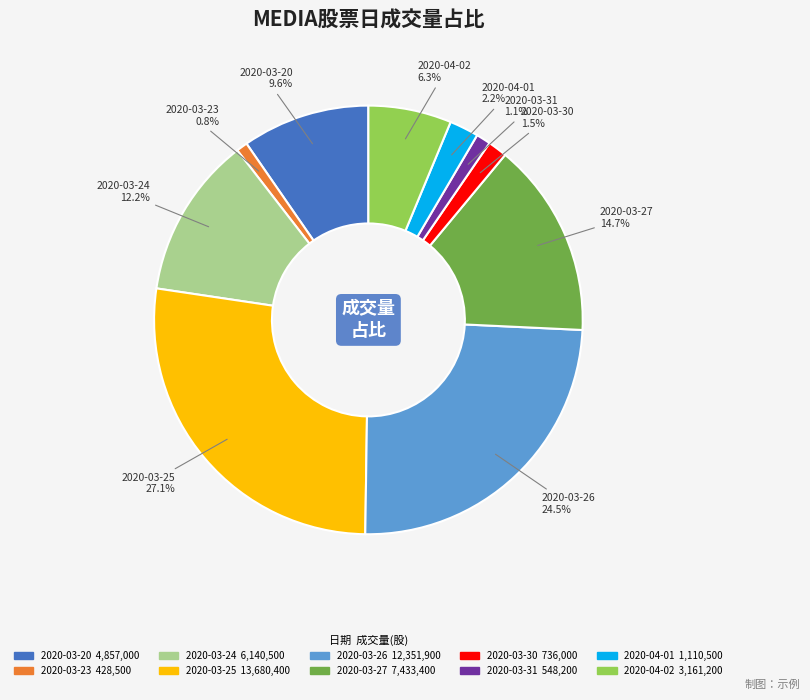

Which category has the biggest portion of the pie?

2020-03-25